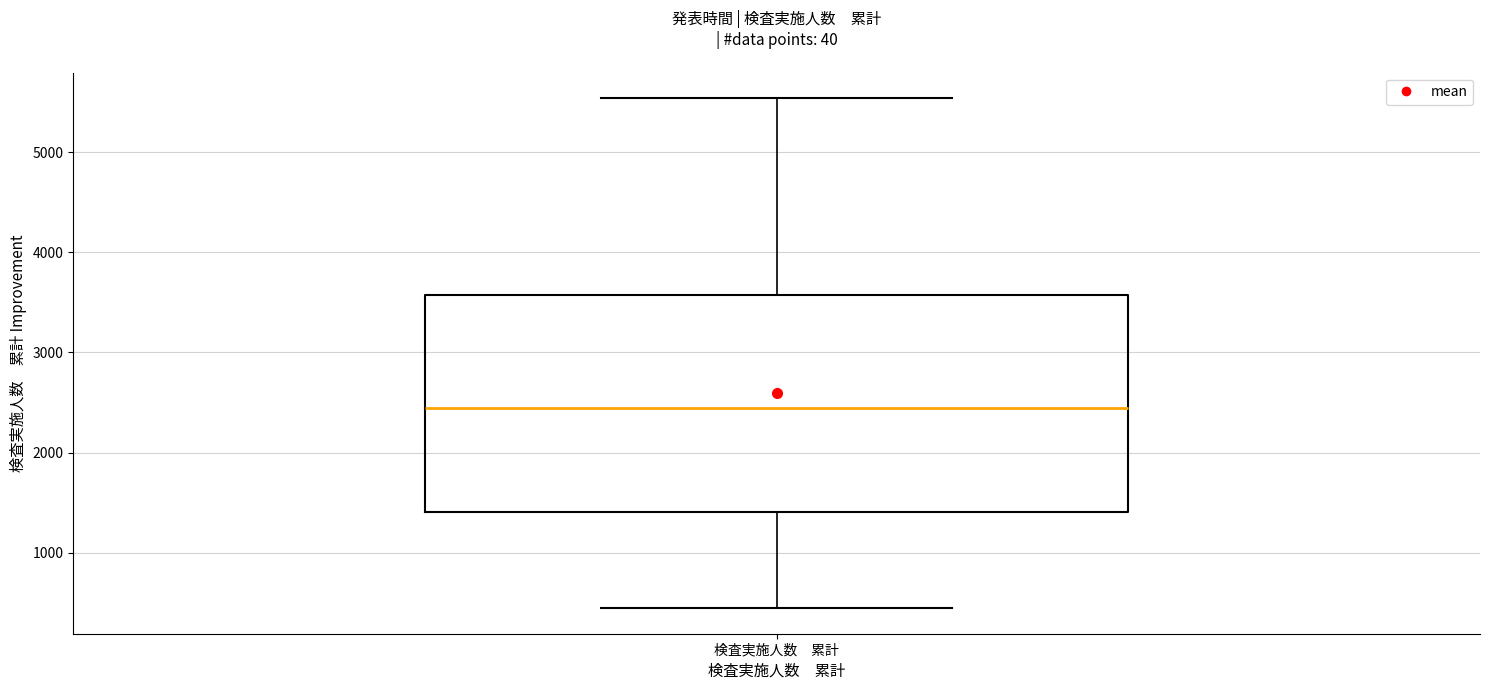

Read this box plot against the y-axis: the position of the median line, the range covered by the box, and the ends of both whiskers. The values are not printed on the chart, so give them approximately, as read against the axis.

median 2400, box 1400 to 3600, whiskers 400 to 5500